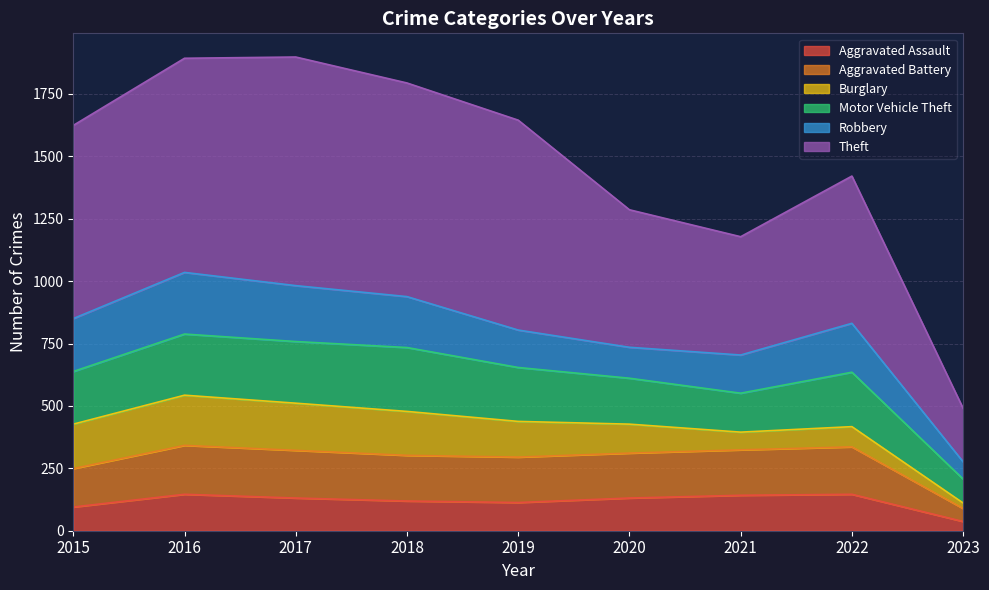

Where is the first local maximum for Aggravated Assault?

2016